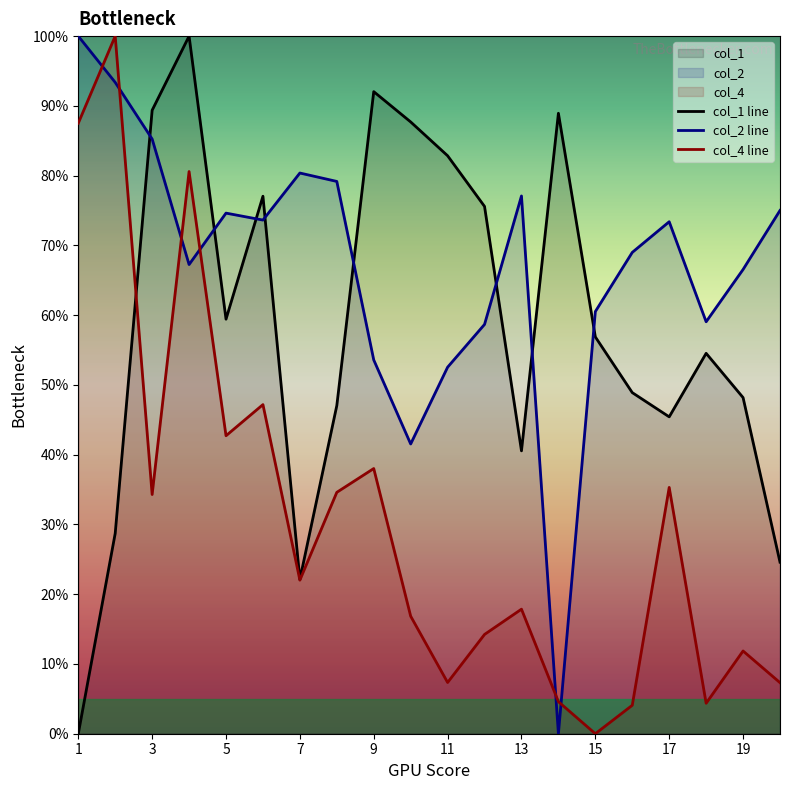

Which series has the largest total across all categories?

col_2 line